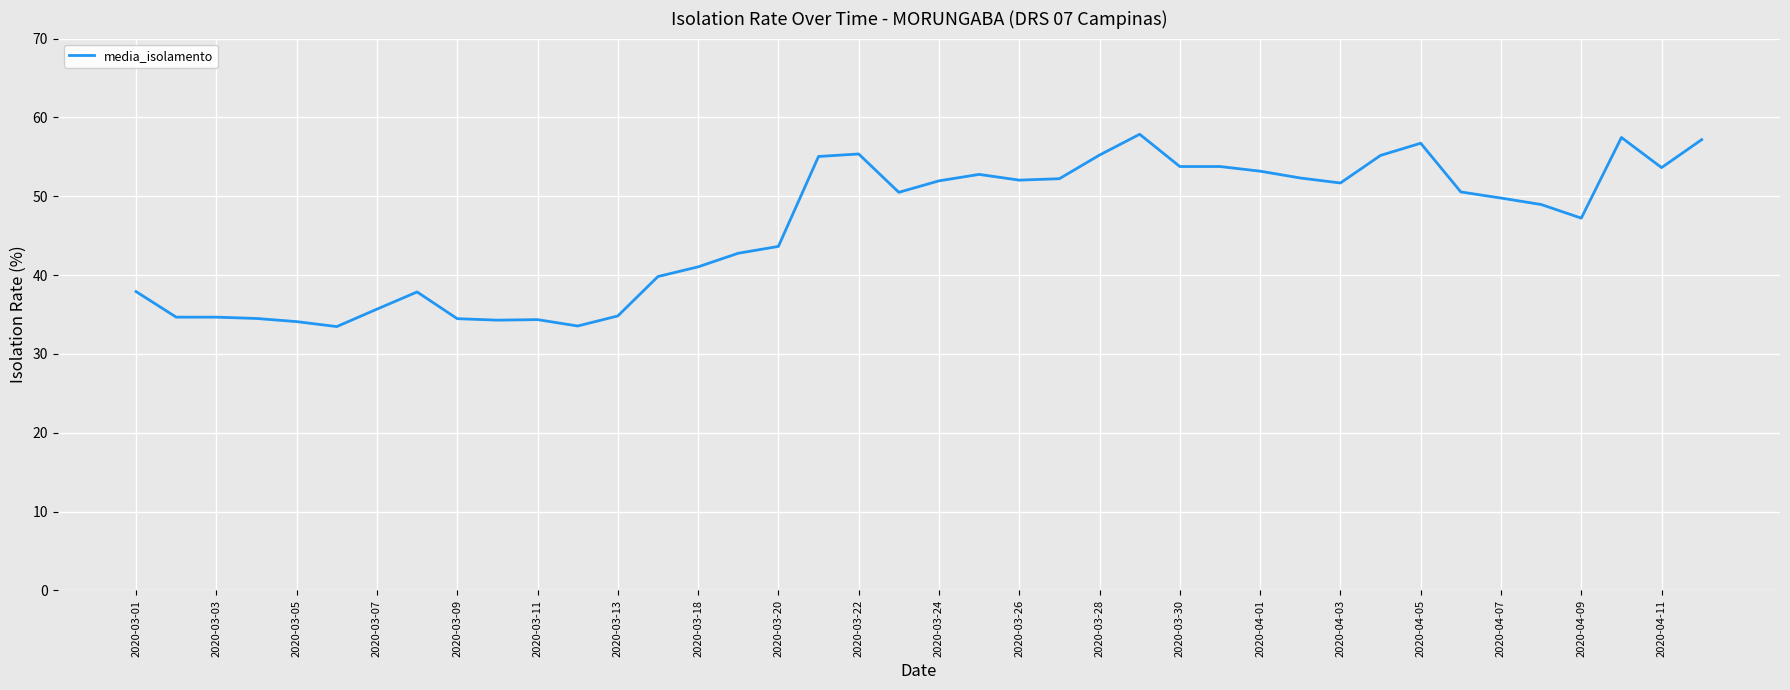

Does the chart display data point markers on the line(s)?

No